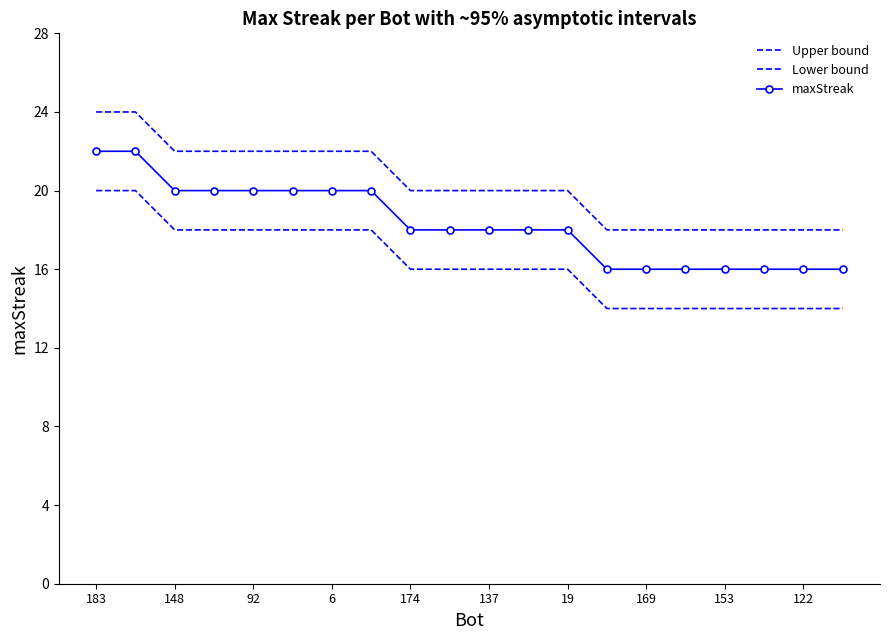

Reading left to right, what are all the values shown in this chart?

Upper bound: 24	24	22	22	22	22	22	22	20	20	20	20	20	18	18	18	18	18	18	18
Lower bound: 20	20	18	18	18	18	18	18	16	16	16	16	16	14	14	14	14	14	14	14
maxStreak: 22	22	20	20	20	20	20	20	18	18	18	18	18	16	16	16	16	16	16	16